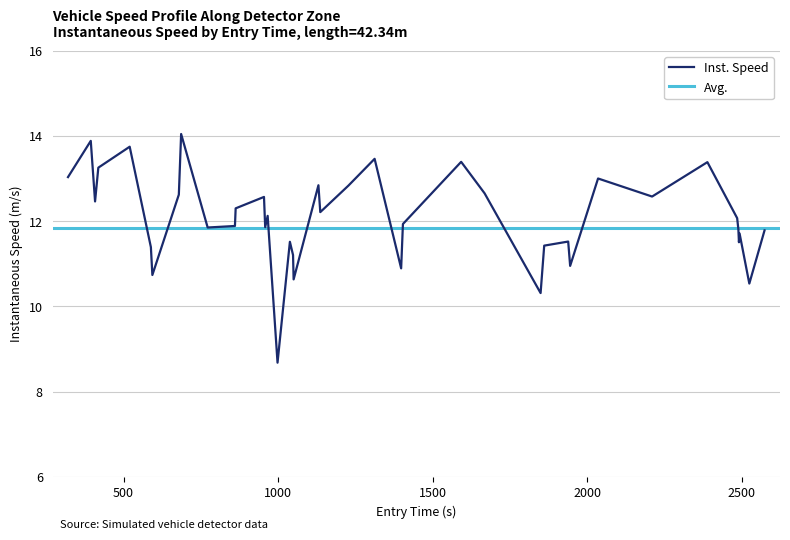

What is the maximum value shown in the chart?

14.0